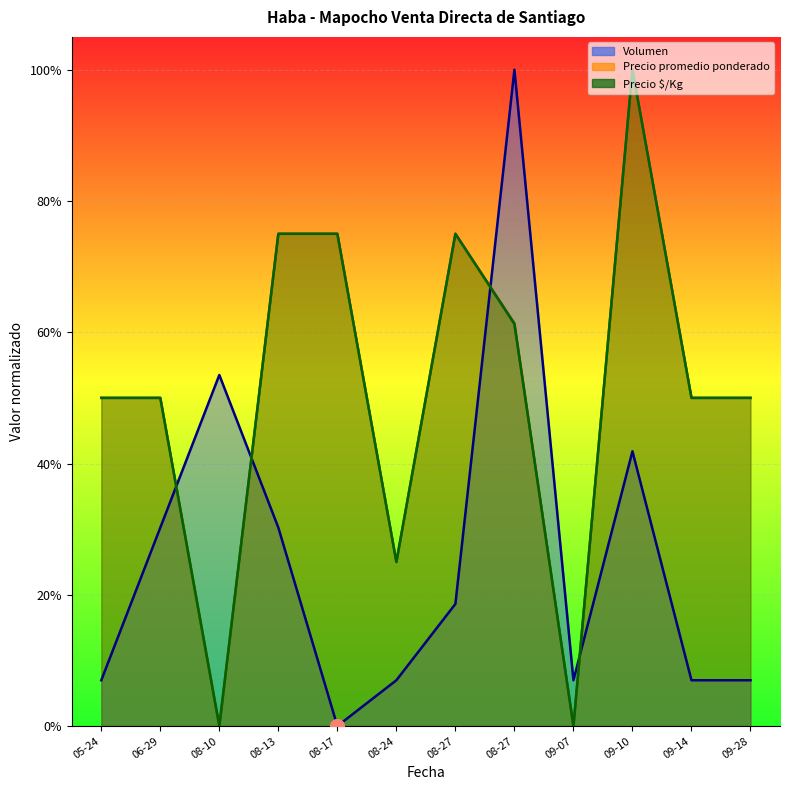

What is the difference between the Volumen values at 08-13 and 08-27?

0.7